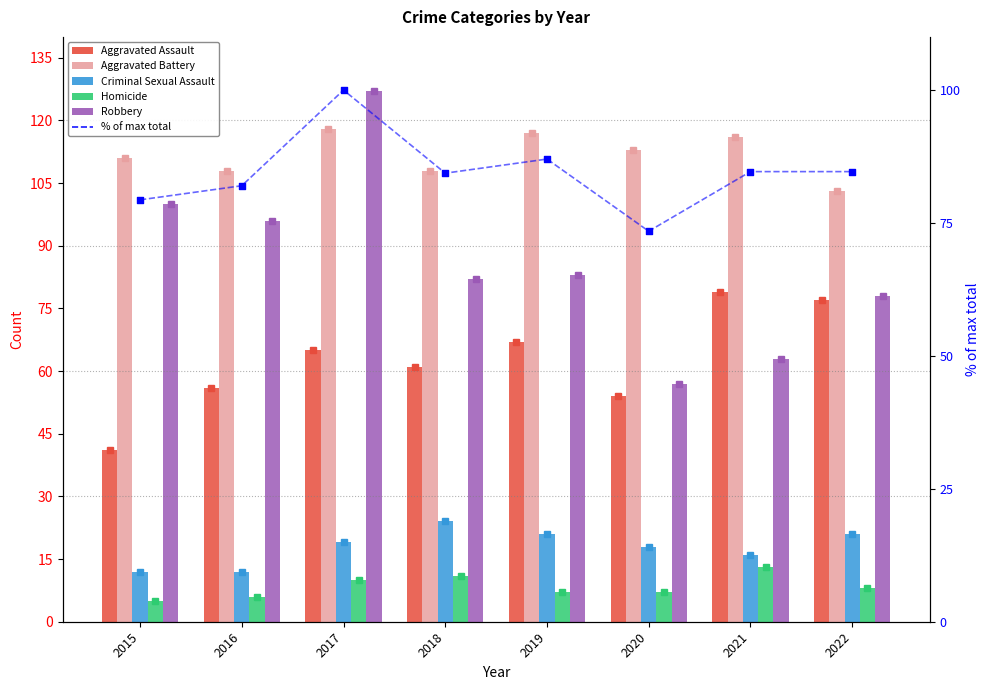

At which category is the sum across all series the highest?

2017